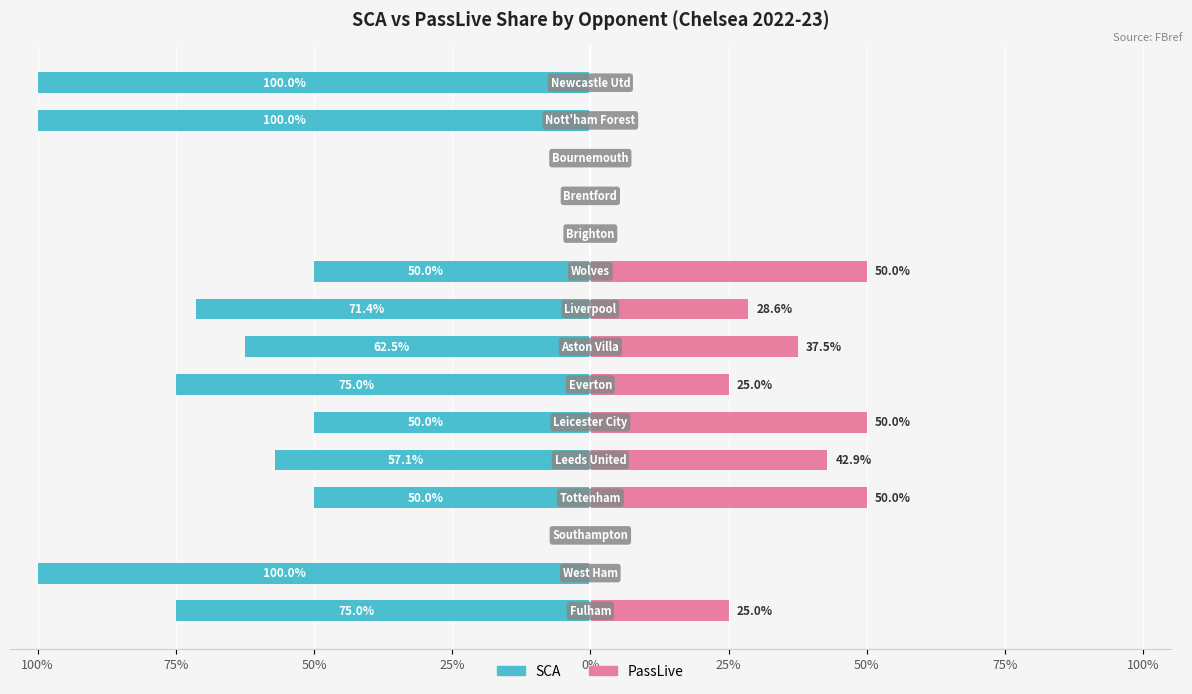

What is the difference between the maximum and minimum values in the SCA series?

100.0